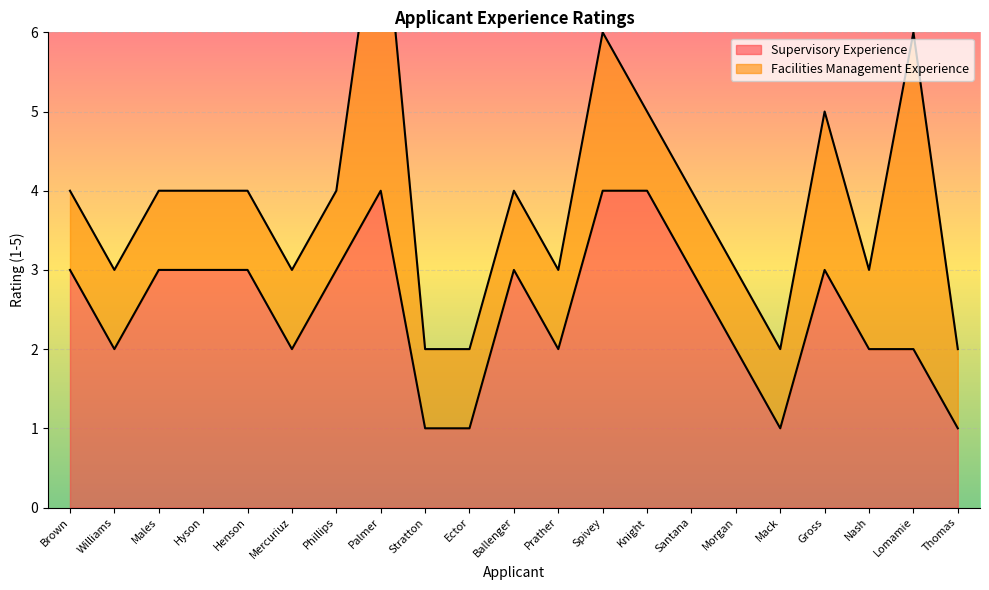

Reading right to left, extract all data points from this chart.

Thomas=1	Lomamie=2	Nash=2	Gross=3	Mack=1	Morgan=2	Santana=3	Knight=4	Spivey=4	Prather=2	Ballenger=3	Ector=1	Stratton=1	Palmer=4	Phillips=3	Mercuriuz=2	Henson=3	Hyson=3	Males=3	Williams=2	Brown=3